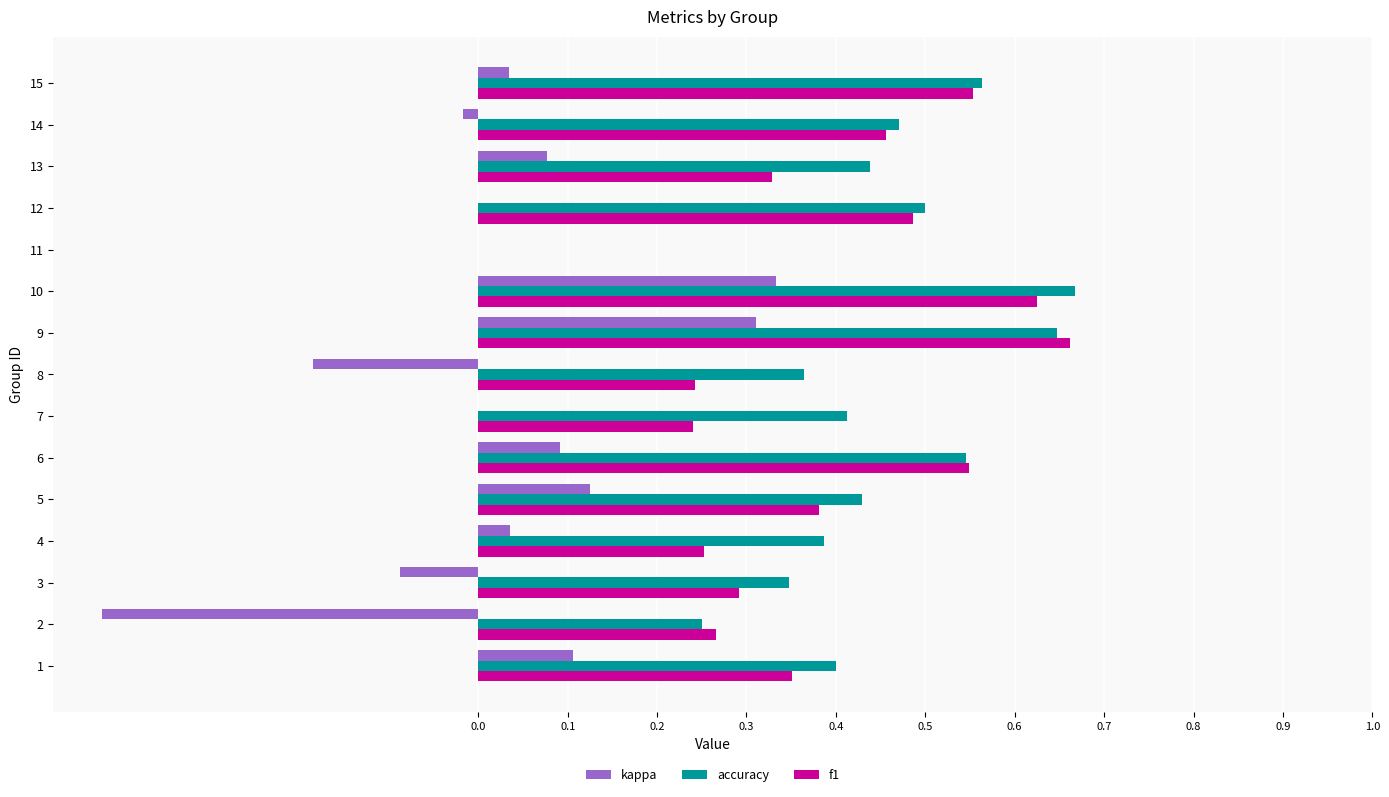

How many data points in accuracy are above 0?

14